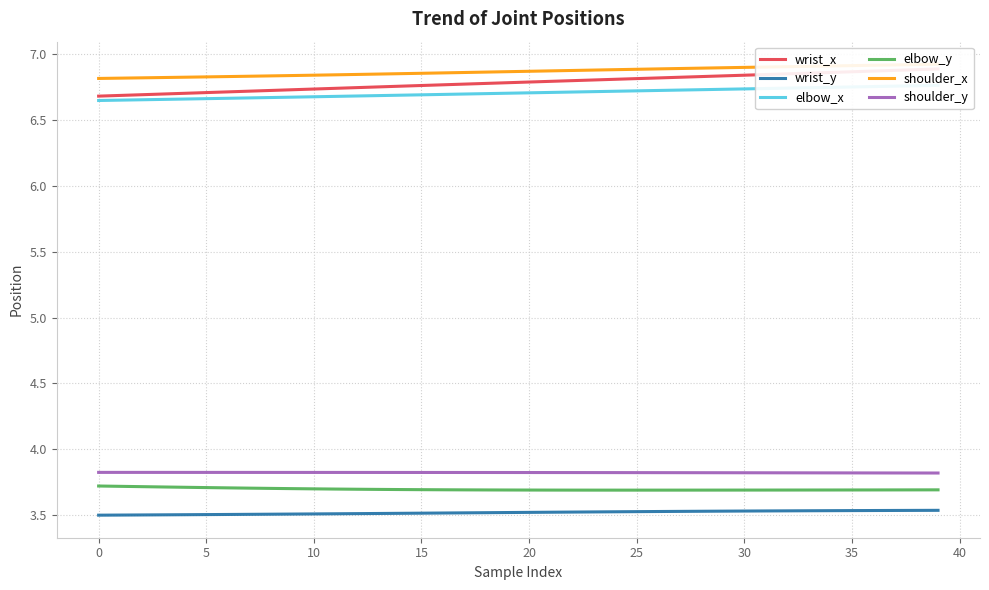

What is the average value of the wrist_y series?

3.5